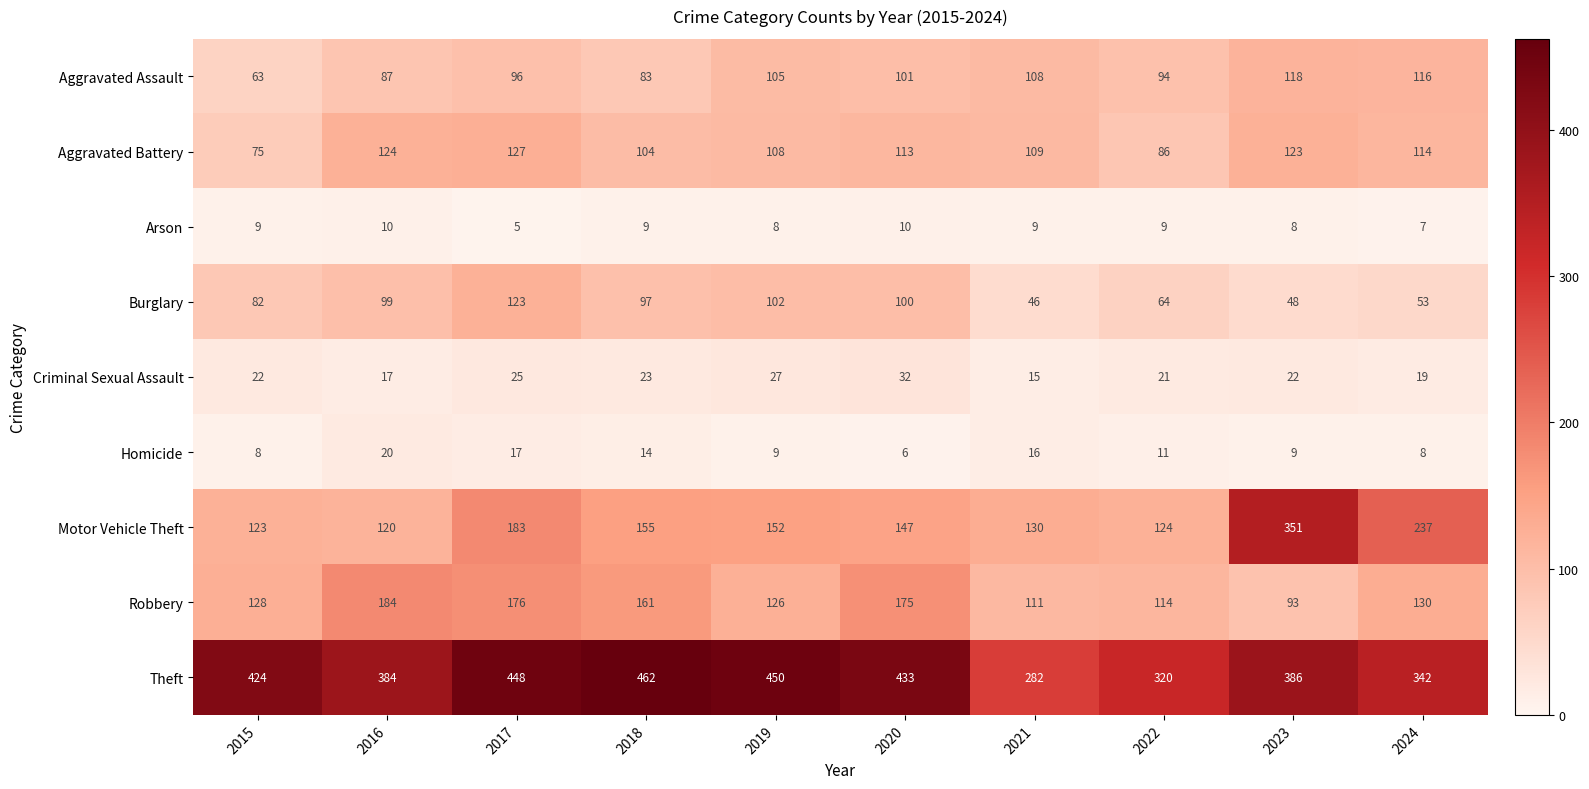

At 2021, list the series in order from largest to smallest.

Theft, Motor Vehicle Theft, Robbery, Aggravated Battery, Aggravated Assault, Burglary, Homicide, Criminal Sexual Assault, Arson